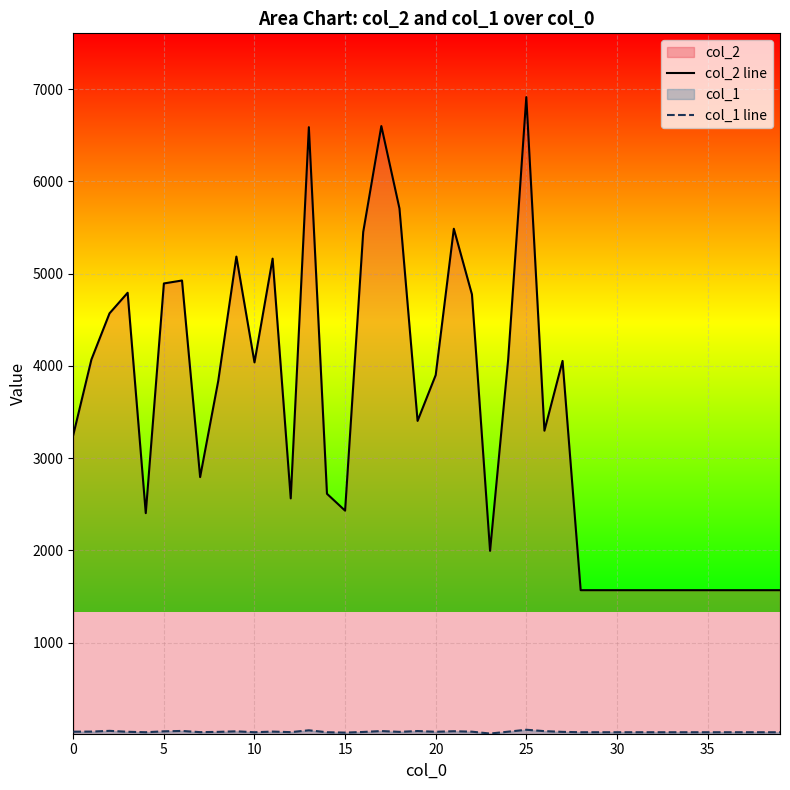

Which series has the largest range (max minus min)?

col_2 line